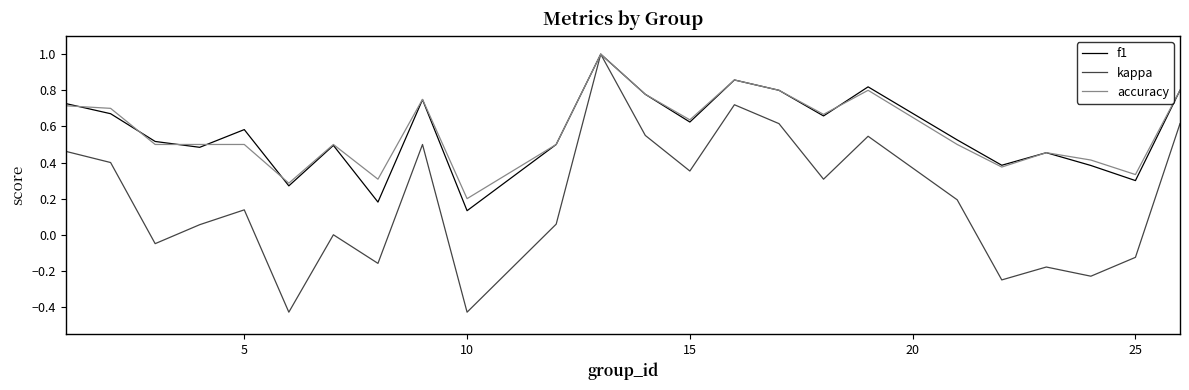

What is the maximum value shown in the chart?

1.0